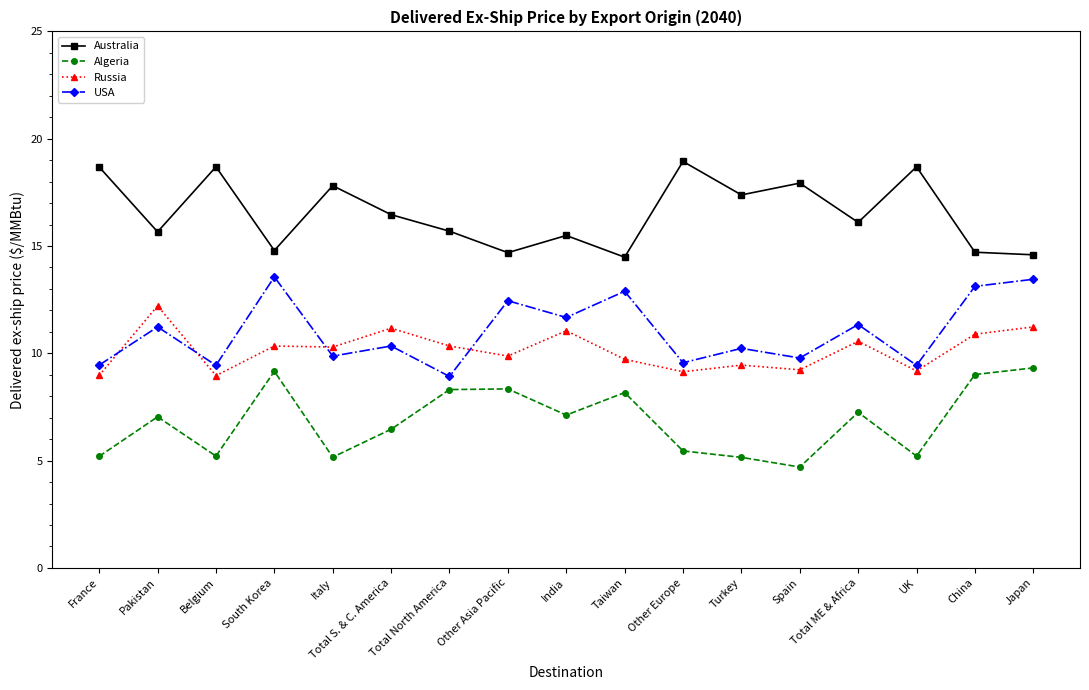

What is the lowest value of the Algeria series?

4.7